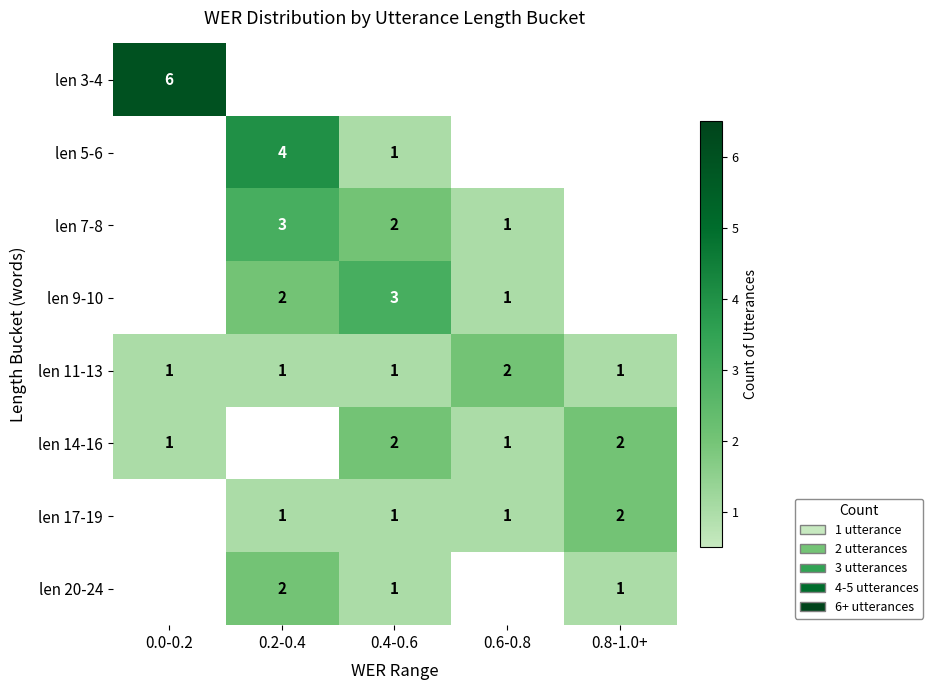

Is it true that len 11-13 equals 0.7 at 0.4-0.6?

False